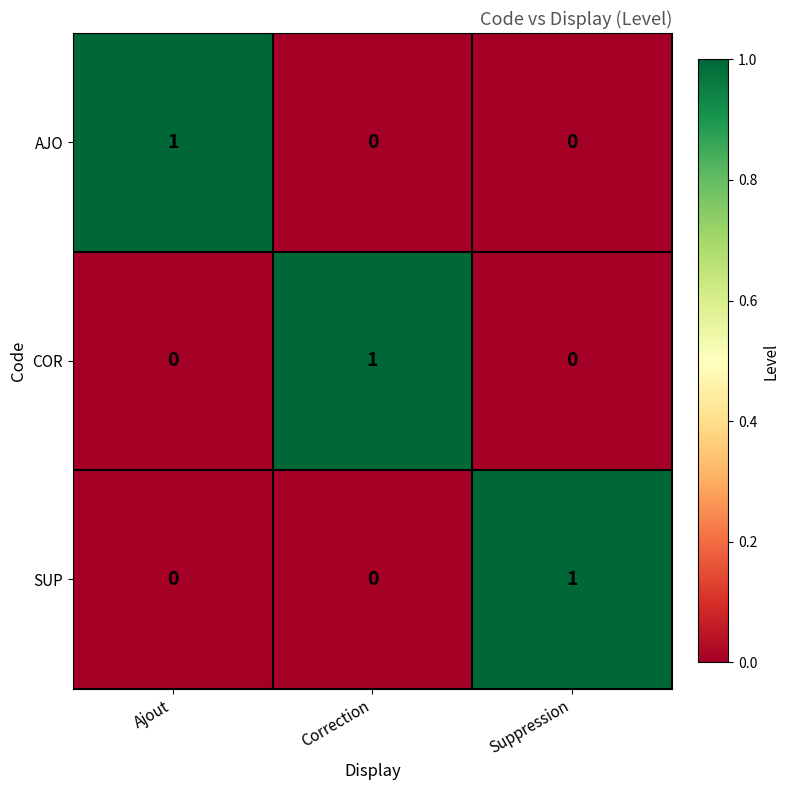

At how many categories does at least one series exceed 0?

3